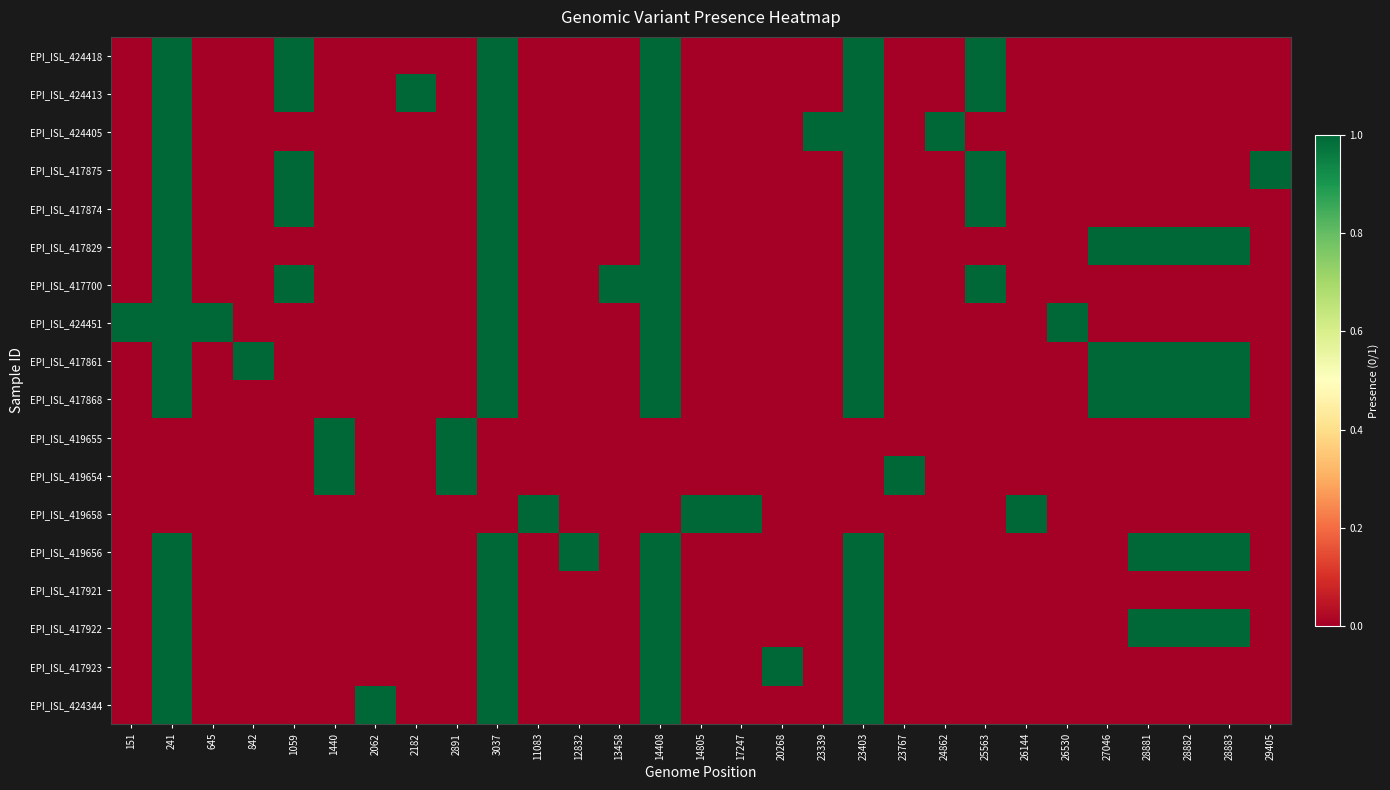

Which series has the largest total across all categories?

EPI_ISL_417861